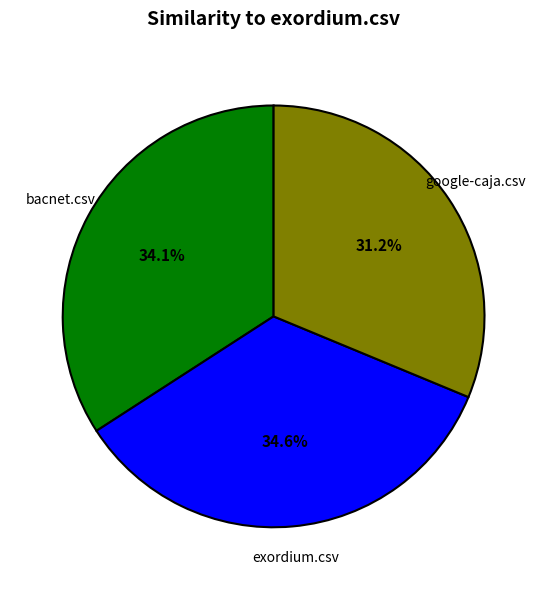

Does any single category account for the majority?

No